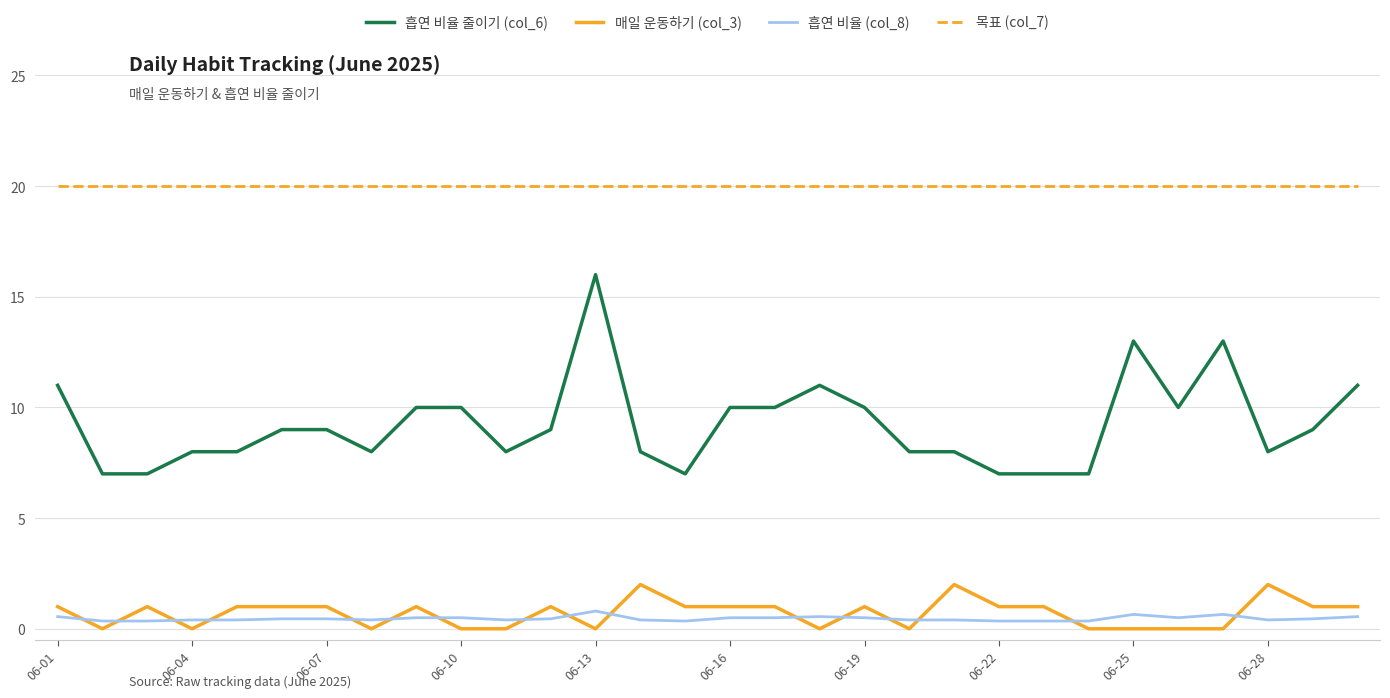

Which series has the largest total across all categories?

목표 (col_7)